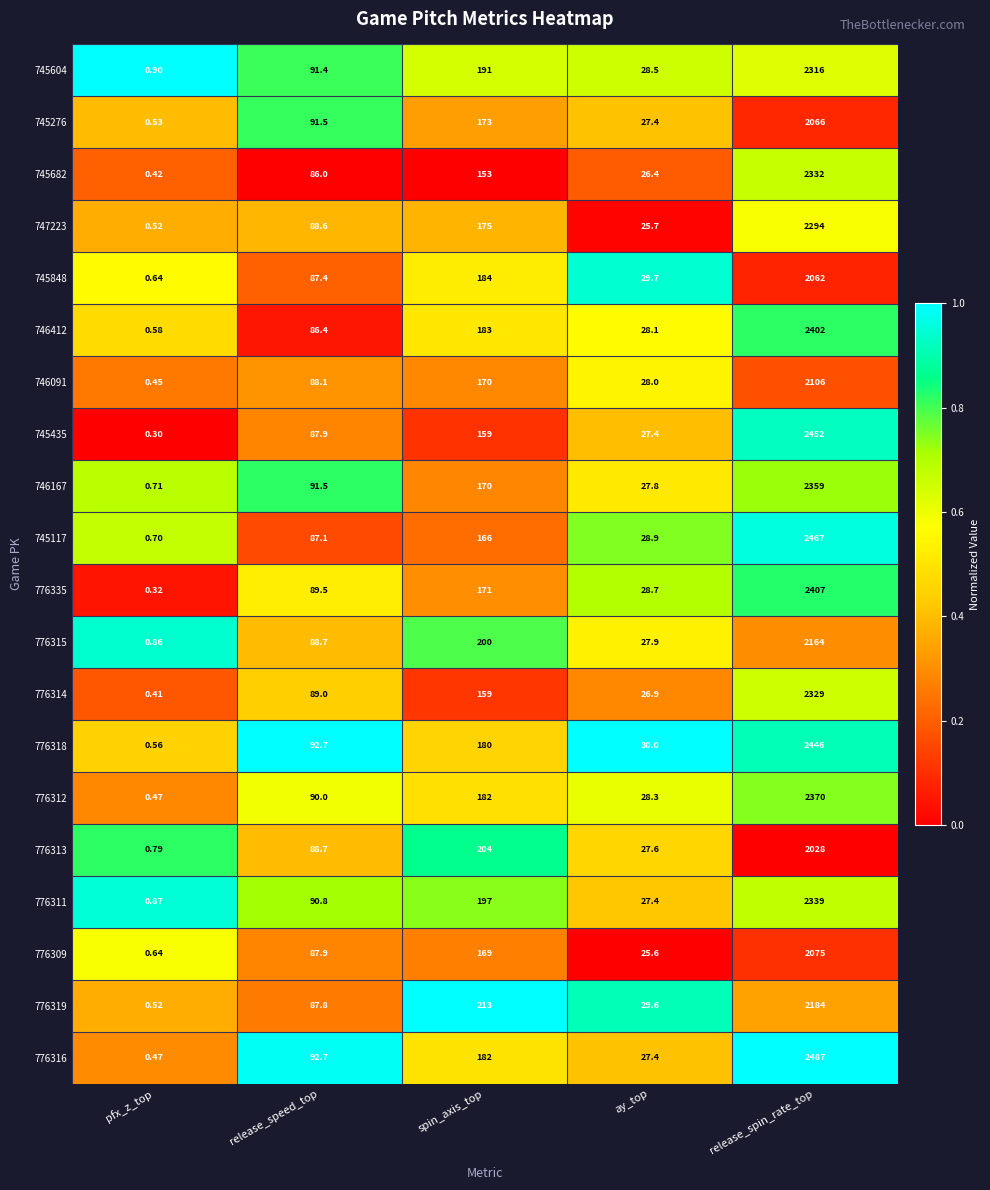

At which label does 776335 reach its minimum?

pfx_z_top